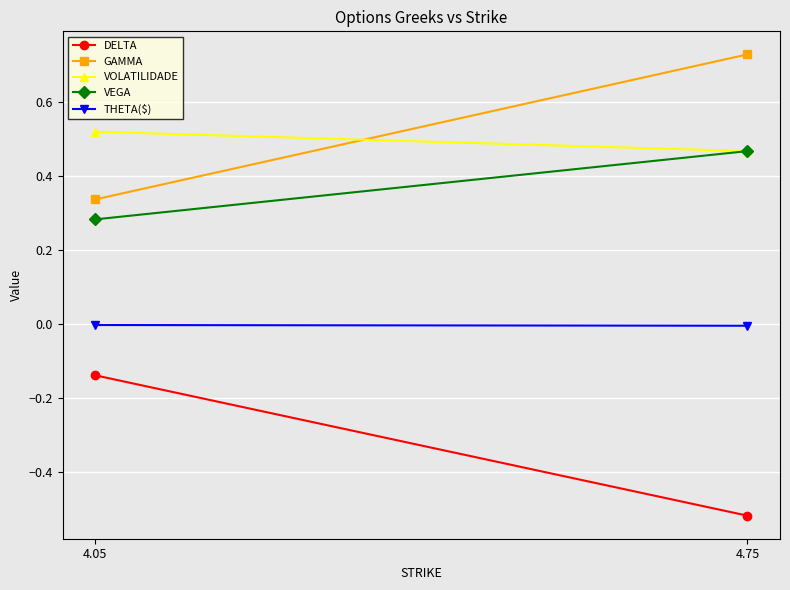

What value does the DELTA series have at 4.75?

-0.5